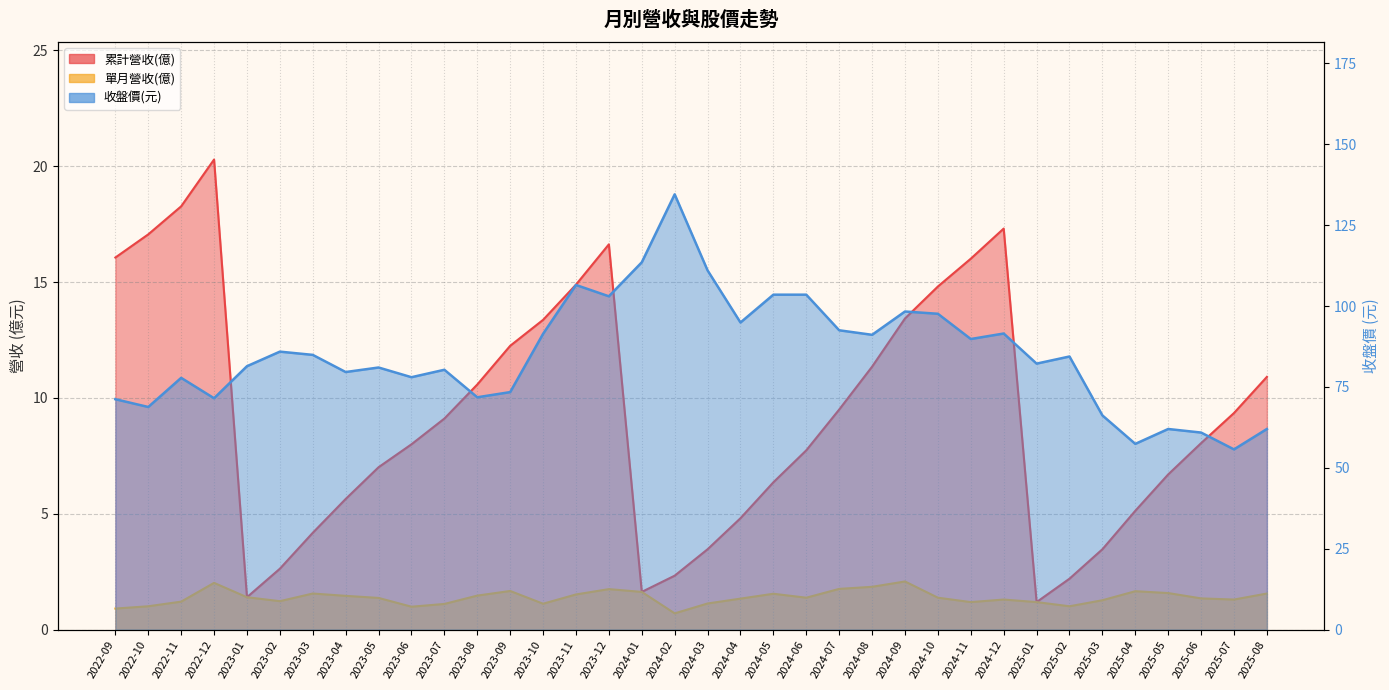

What is the label of the 9th point from the left?

2023-05